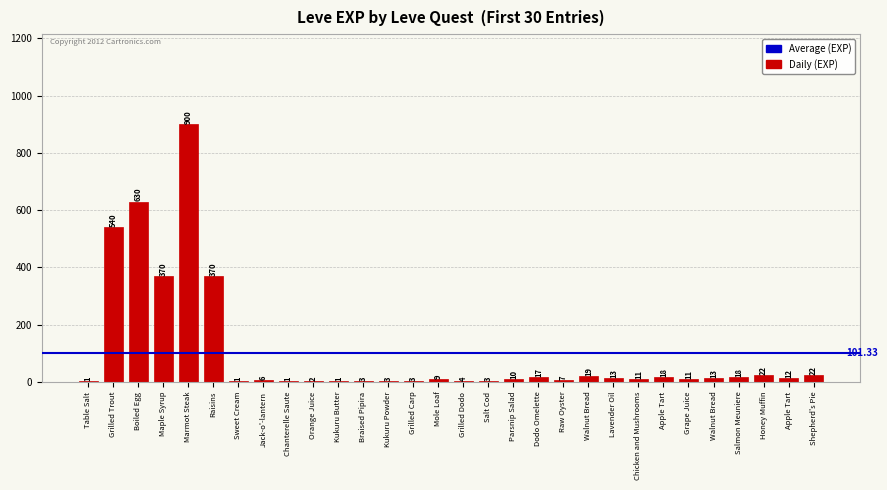

At which category does the chart reach its peak across all series?

Marmot Steak